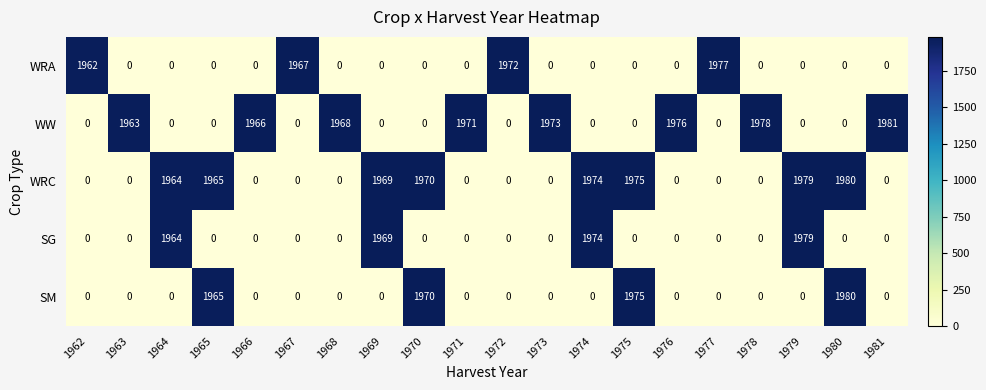

At which label is WRA closest to 988?

1962